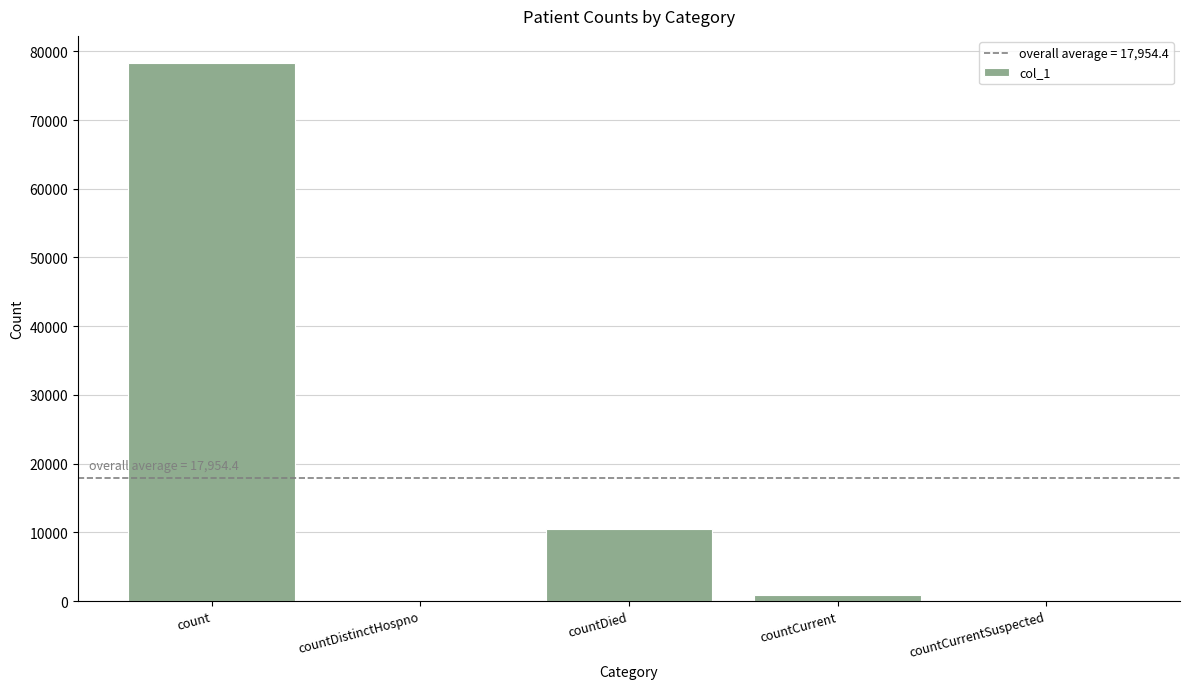

Which category has the highest value across all series?

count